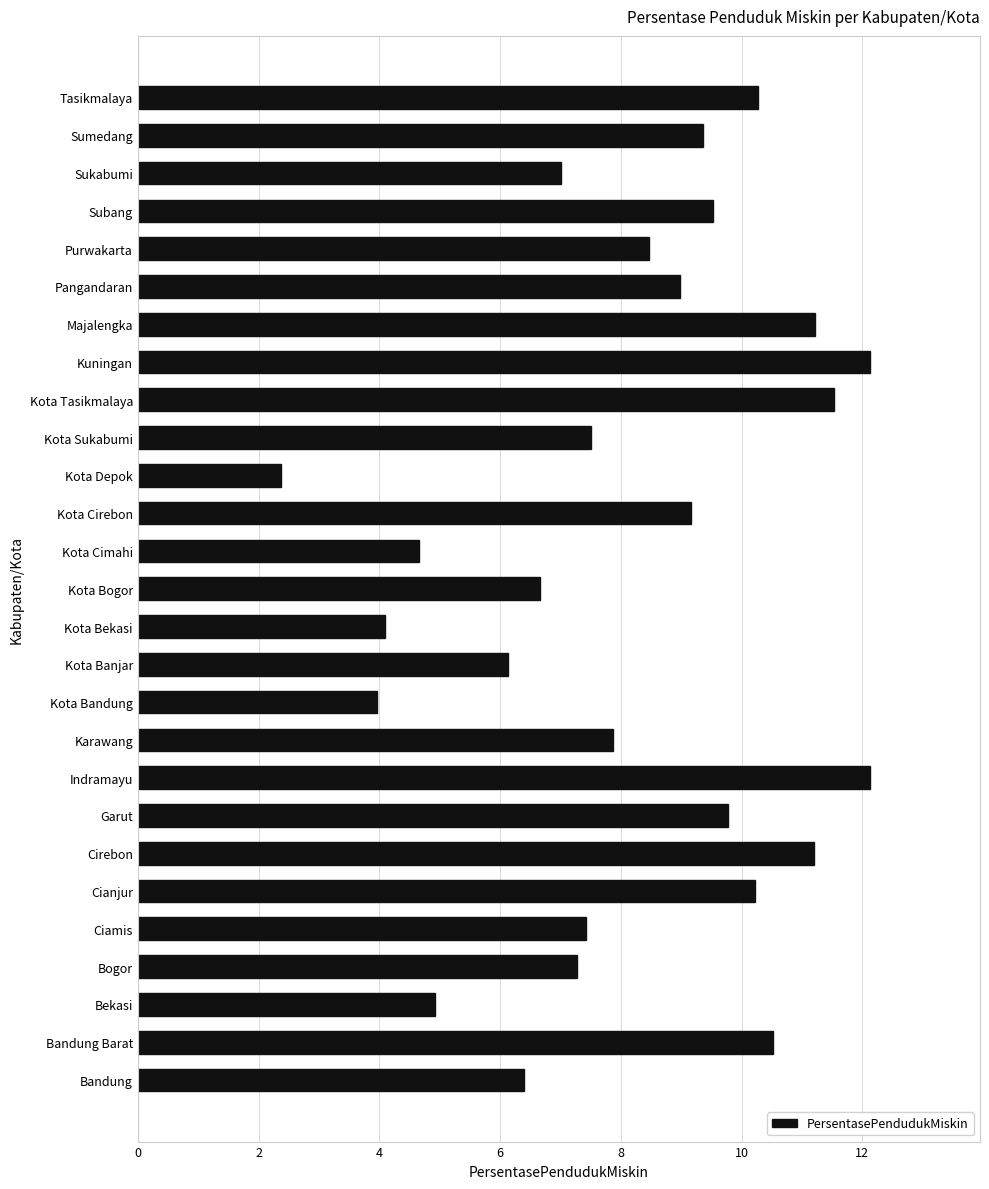

At which label is the value closest to 7?

Sukabumi